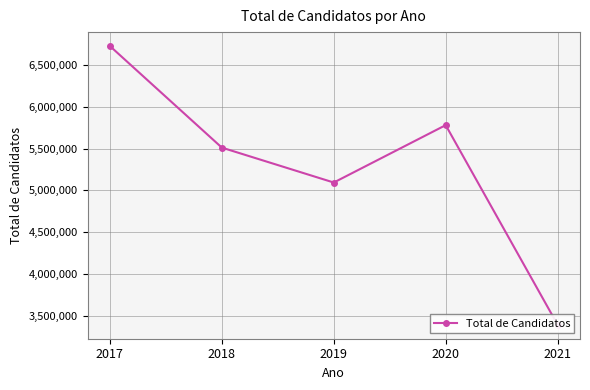

Reading right to left, transcribe all the data shown in this chart.

2021=3389832	2020=5783109	2019=5095171	2018=5513733	2017=6731278